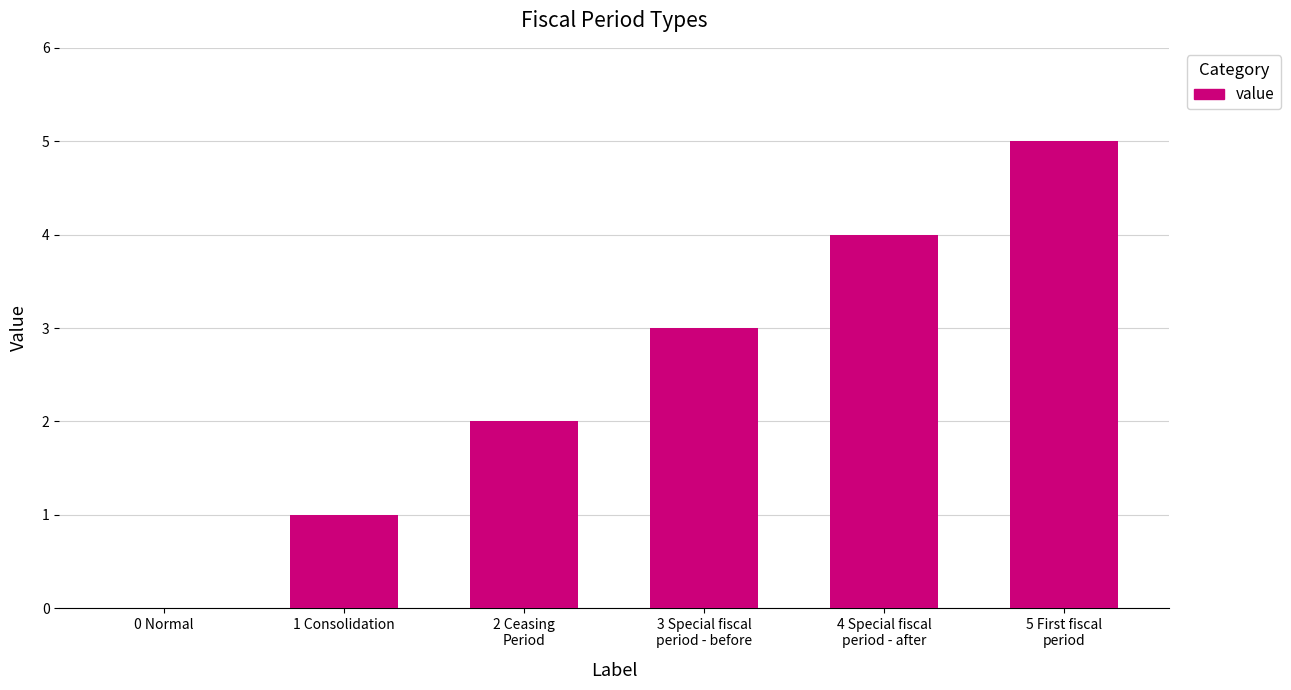

Reading right to left, transcribe all the data shown in this chart.

5 First fiscal
period=5	4 Special fiscal
period - after=4	3 Special fiscal
period - before=3	2 Ceasing
Period=2	1 Consolidation=1	0 Normal=0